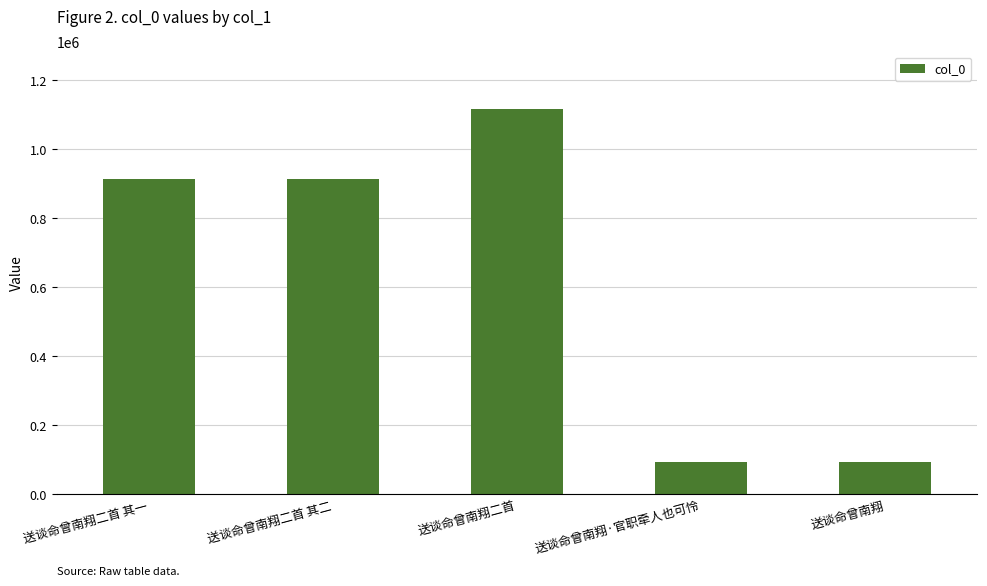

Where is the data nearest to the value 604444?

送谈命曾南翔二首 其二